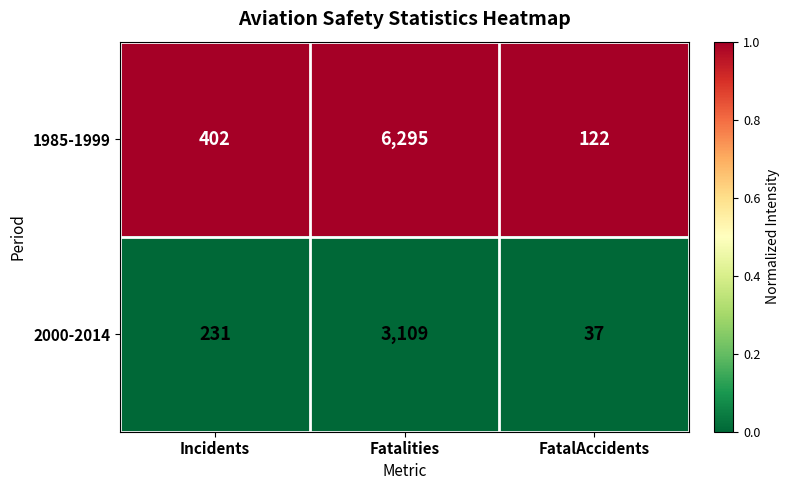

What is the total value across all series at Fatalities?

9404